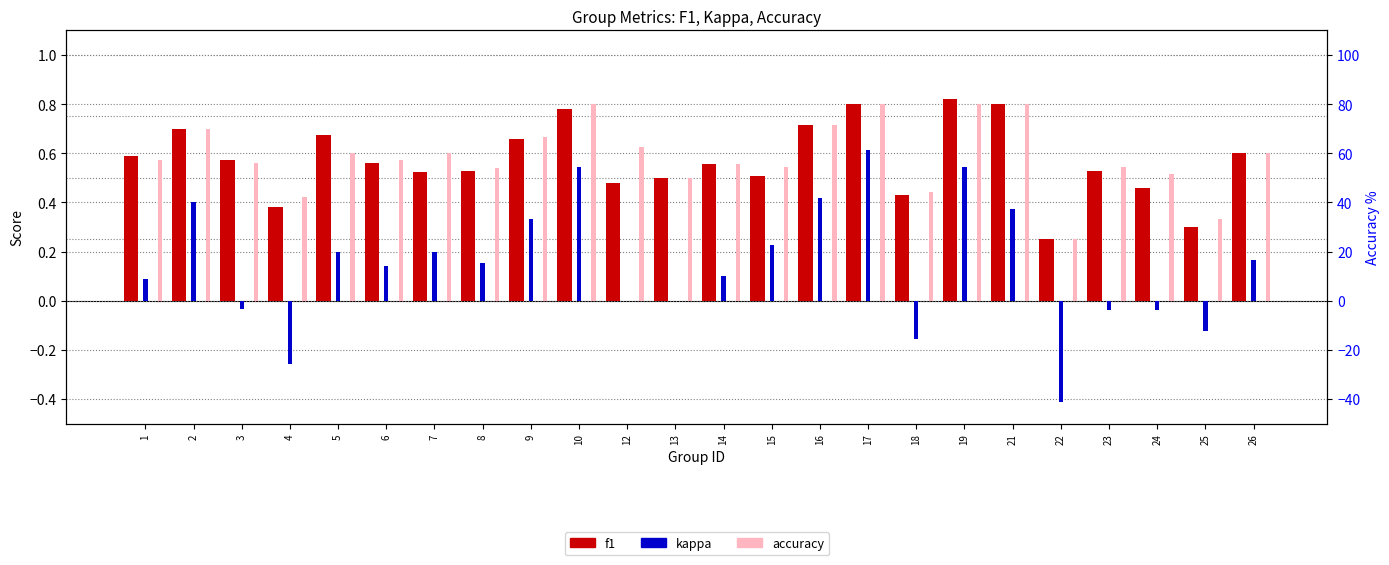

What is the difference between the f1 values at 1 and 12?

0.1